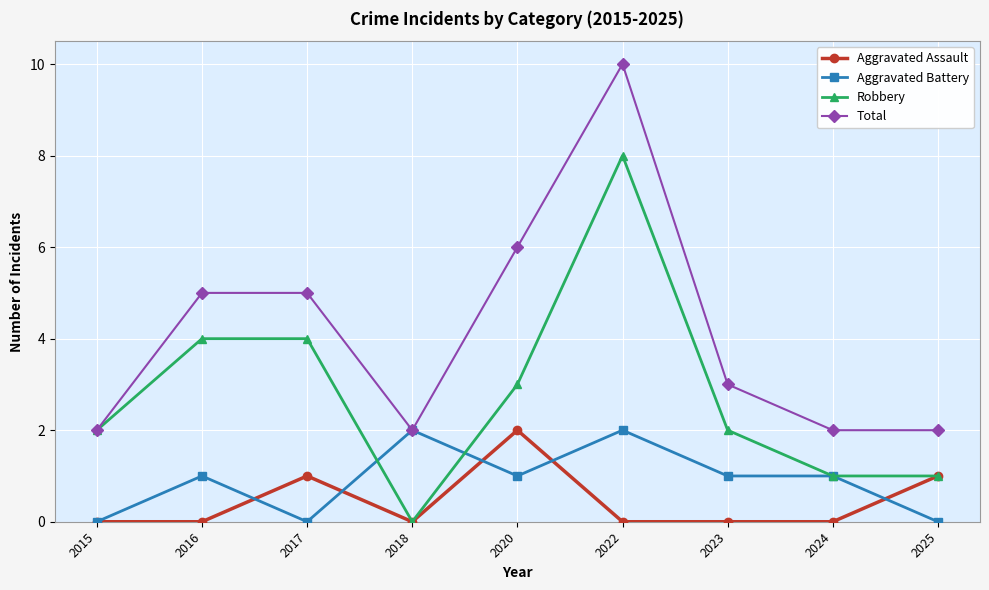

What is the value of the Total point at the 2nd from the left?

5